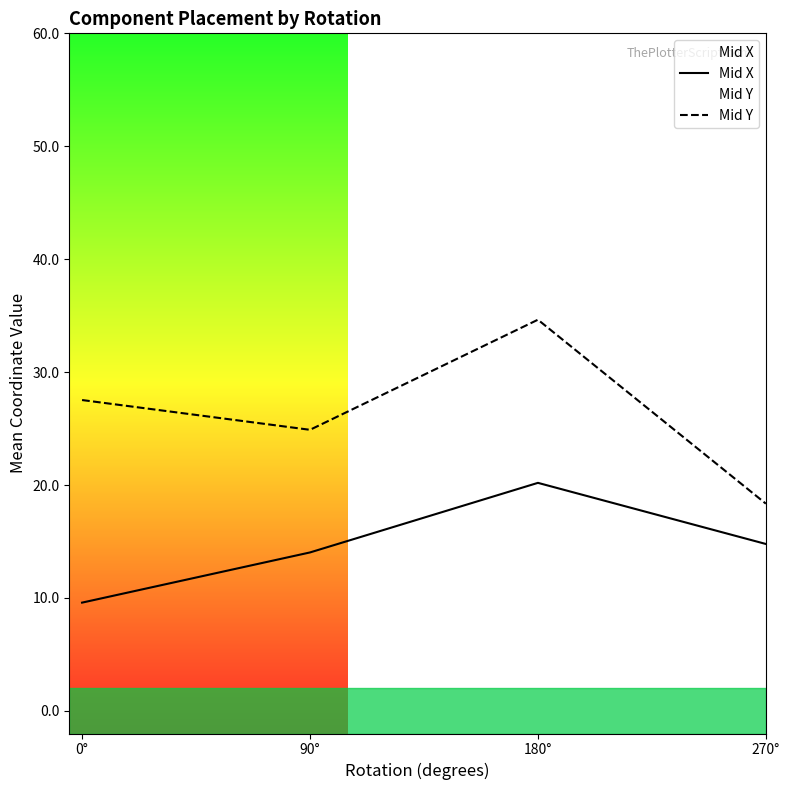

Count the number of categories in the chart.

4